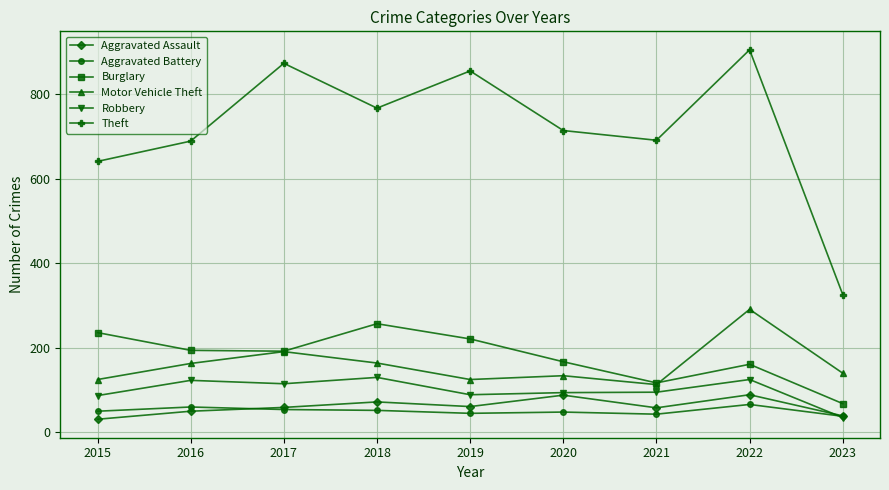

The Burglary series shows 236 at 2015. True or false?

True